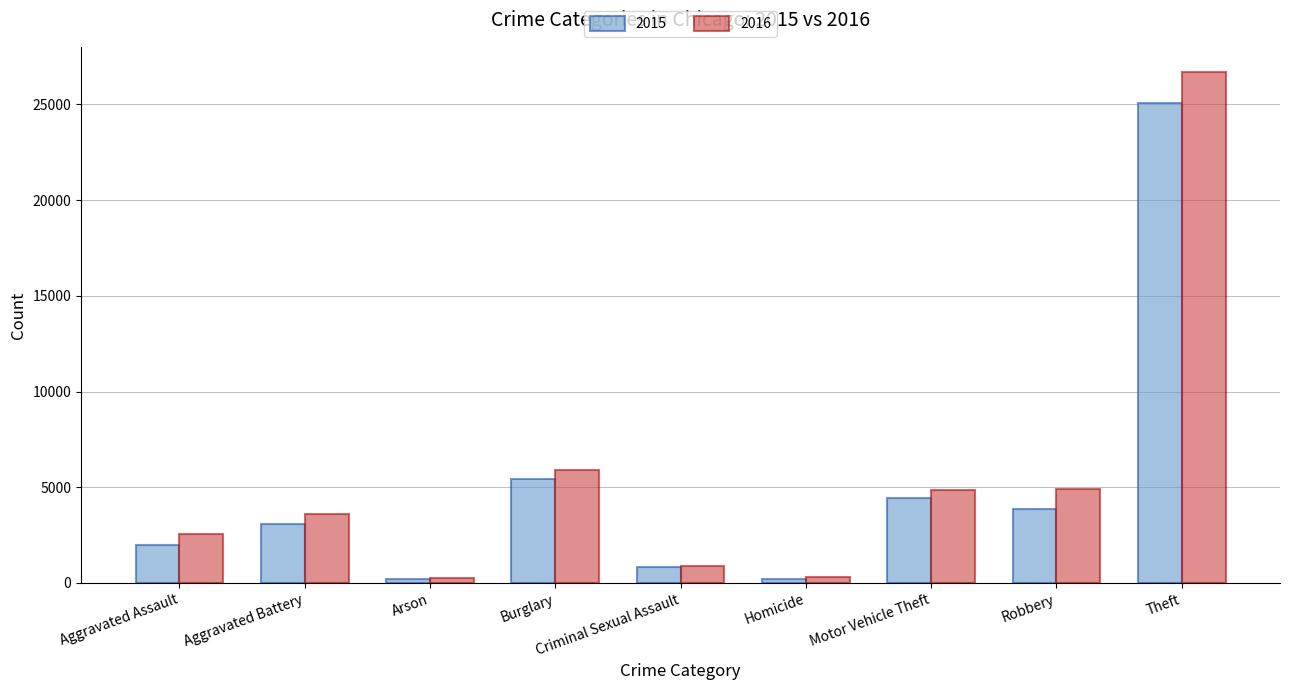

Is it true that 2016 equals 4837 at Motor Vehicle Theft?

True